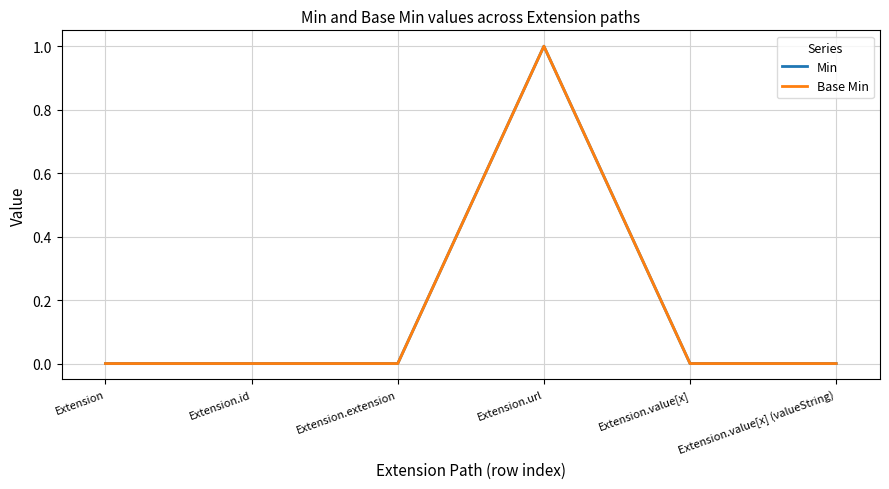

Does the chart display data point markers on the line(s)?

No